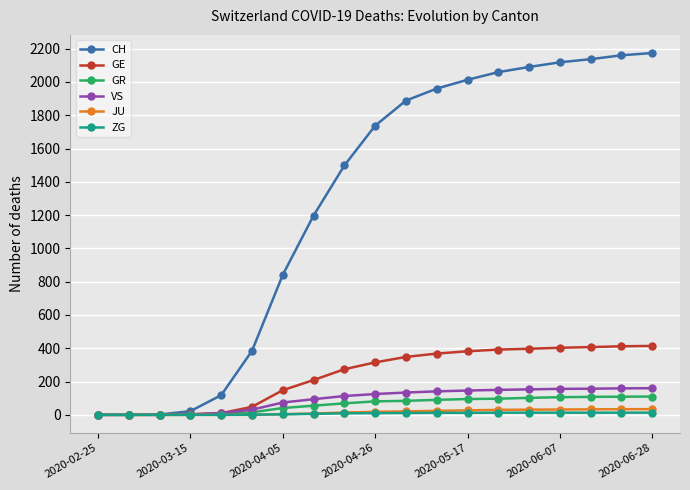

How many distinct data groups are displayed?

6